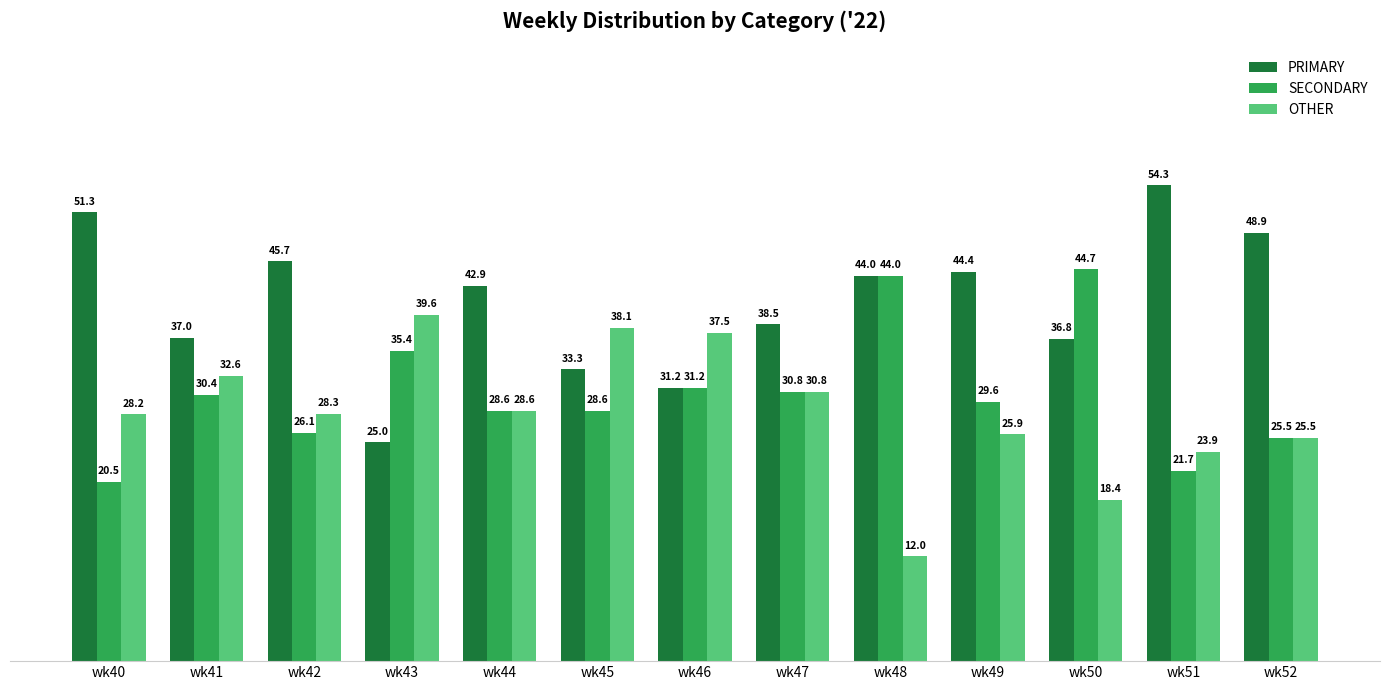

Where does the PRIMARY series first go above 42?

wk40